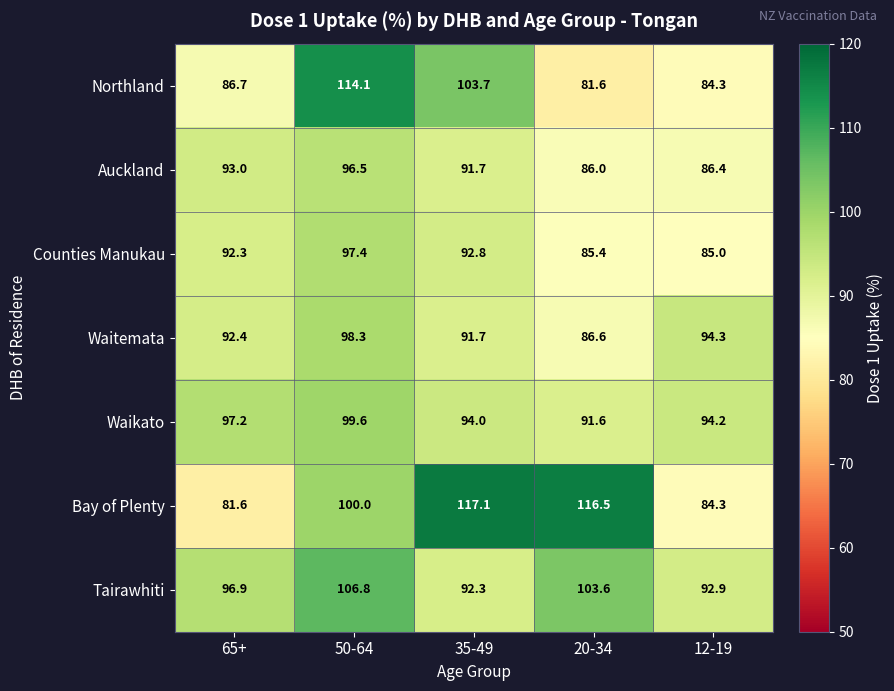

What is the difference between the Tairawhiti values at 35-49 and 65+?

4.6